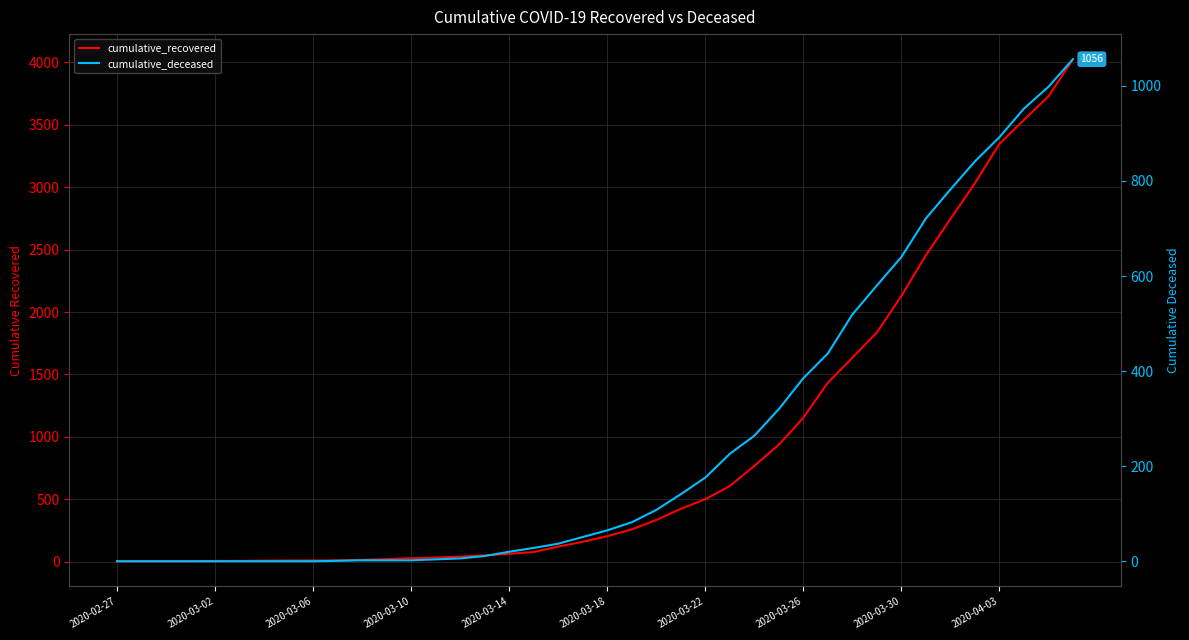

How many data points in cumulative_recovered are less than 204?

20